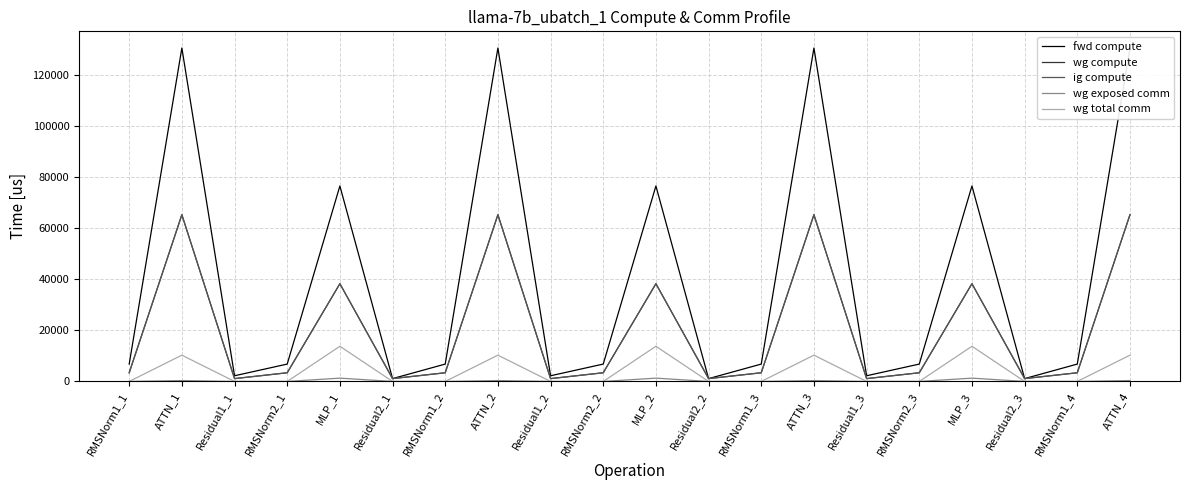

Which category has the highest value across all series?

ATTN_1